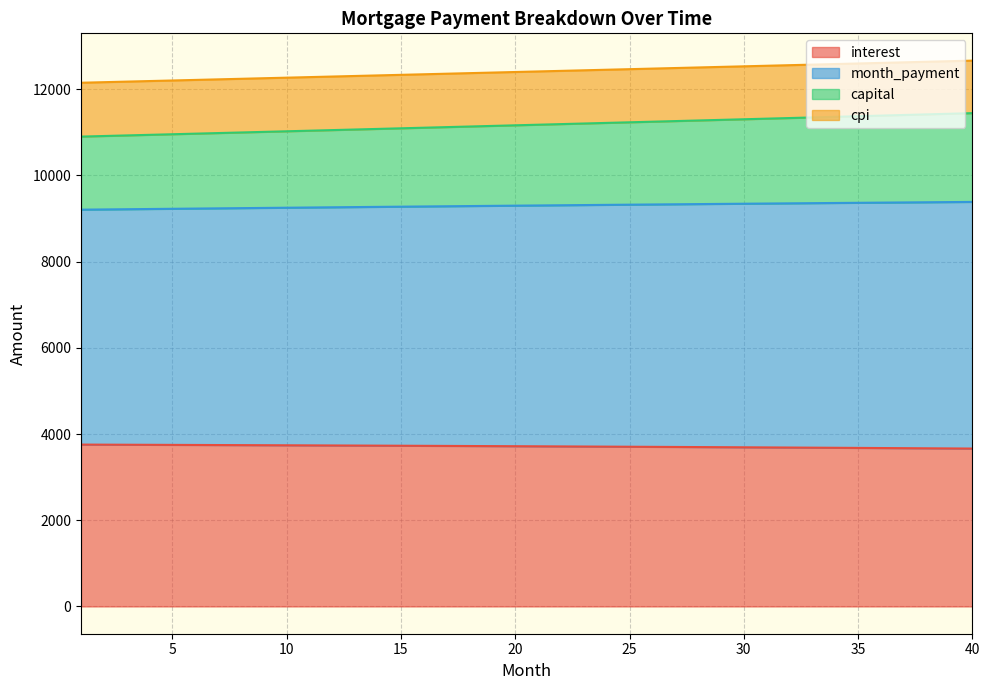

What is the highest value of the interest series?

3754.7